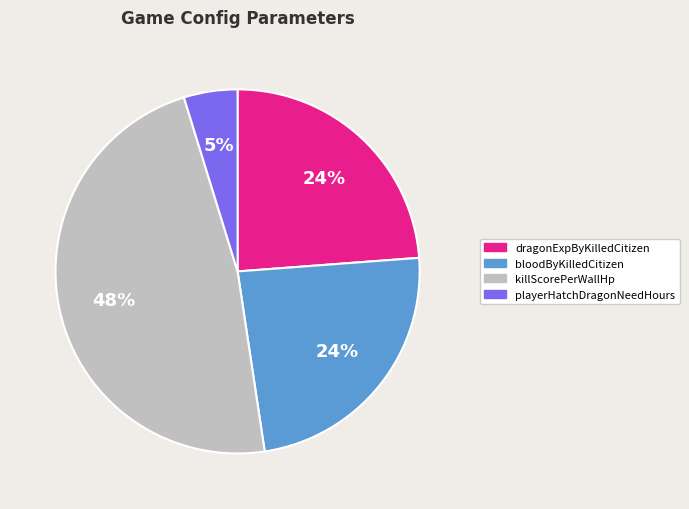

What is the ratio of the value at playerHatchDragonNeedHours to the value at killScorePerWallHp?

0.1